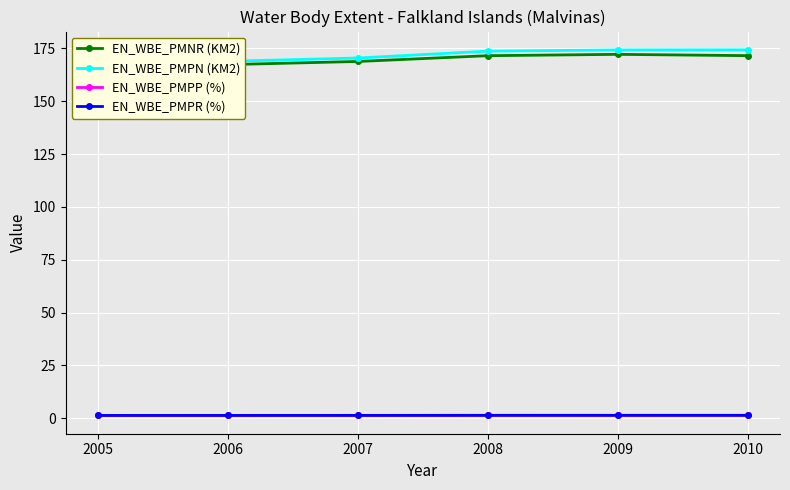

What are all the series names shown in the legend?

EN_WBE_PMNR (KM2), EN_WBE_PMPN (KM2), EN_WBE_PMPP (%), EN_WBE_PMPR (%)